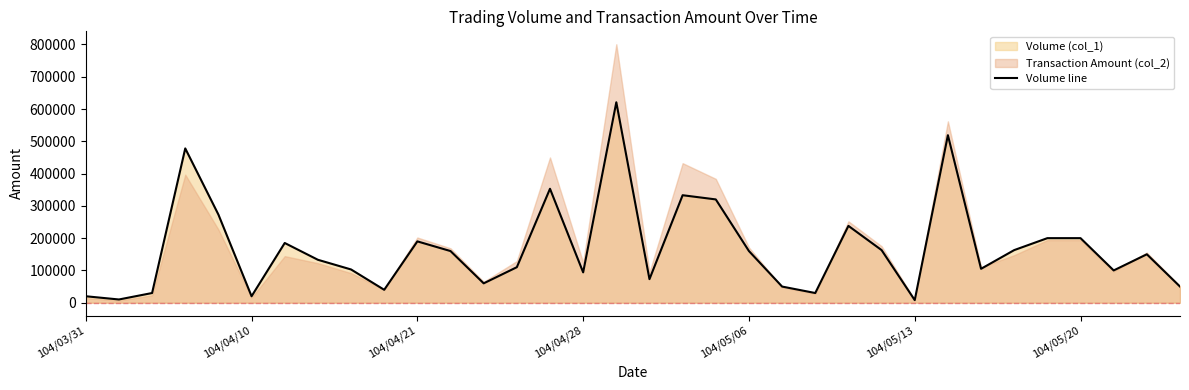

What is the highest value of the Volume line series?

621000